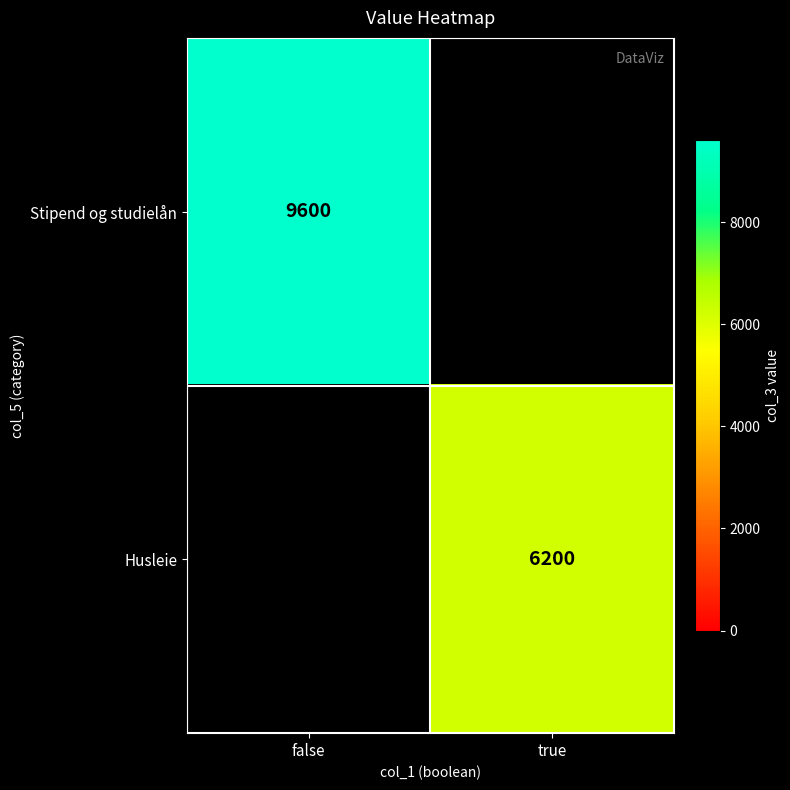

True or false: Husleie has a value of 9860 at true.

False